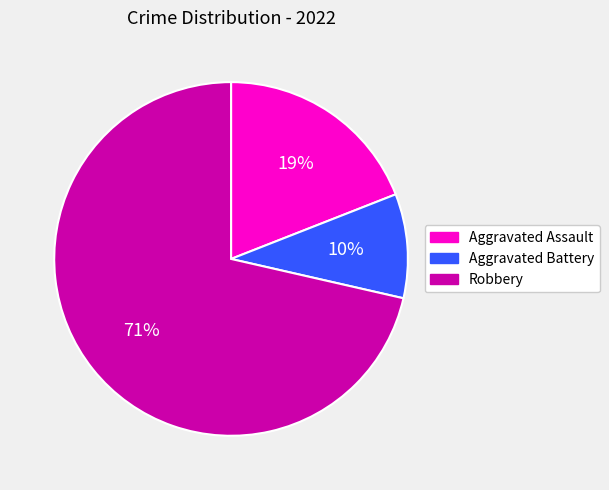

To the nearest percent, what is the combined percentage of Aggravated Battery and Aggravated Assault?

29%